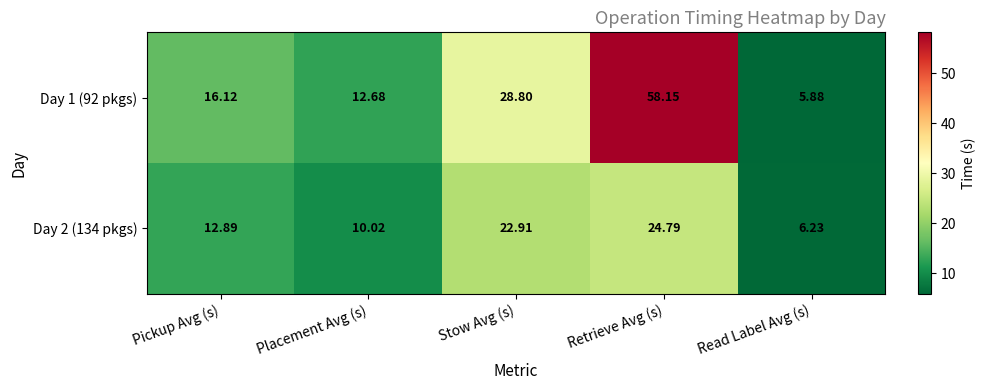

Which series has the largest total across all categories?

Day 1 (92 pkgs)